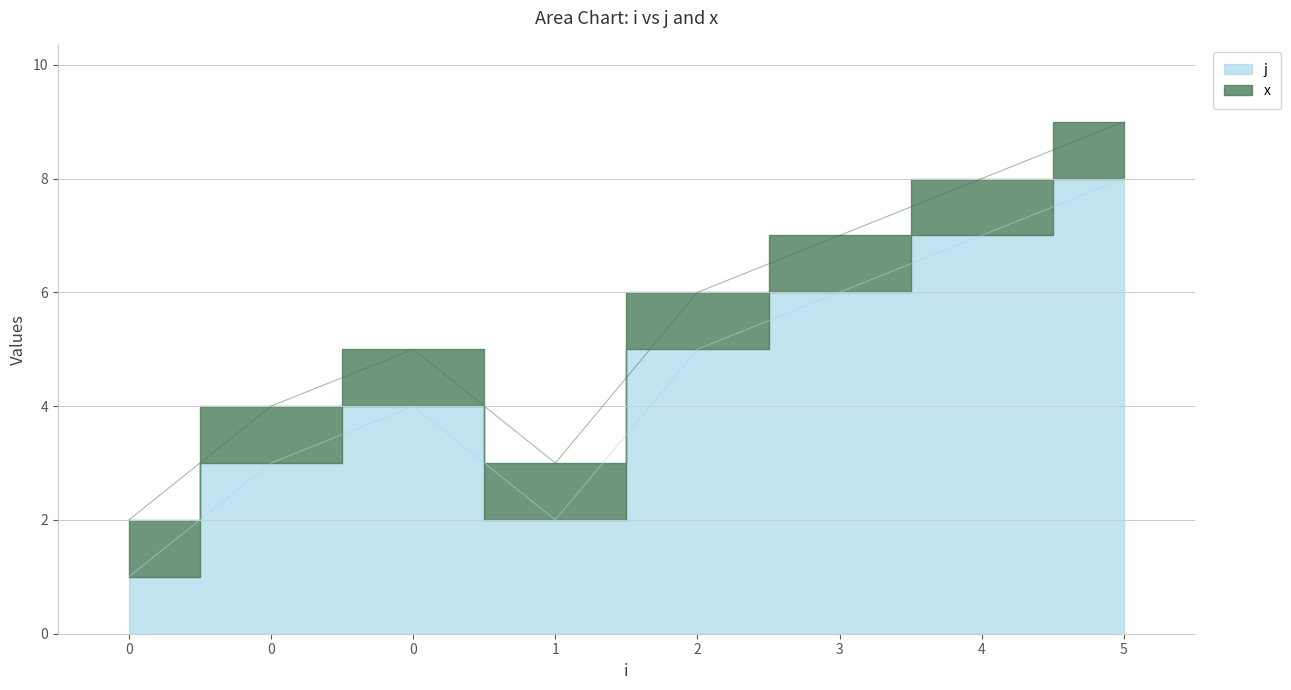

What is the smallest value displayed?

1